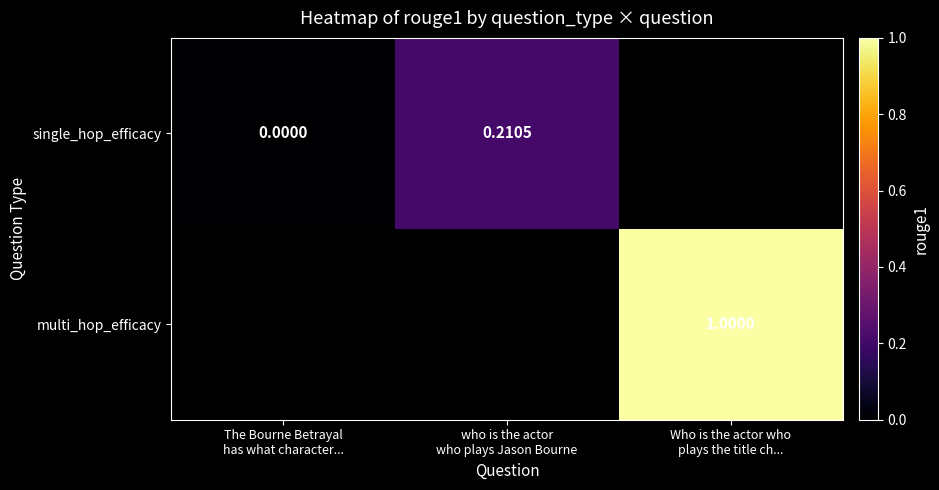

What is the difference between the single_hop_efficacy values at who is the actor who plays Jason Bourne and The Bourne Betrayal has what character...?

0.2